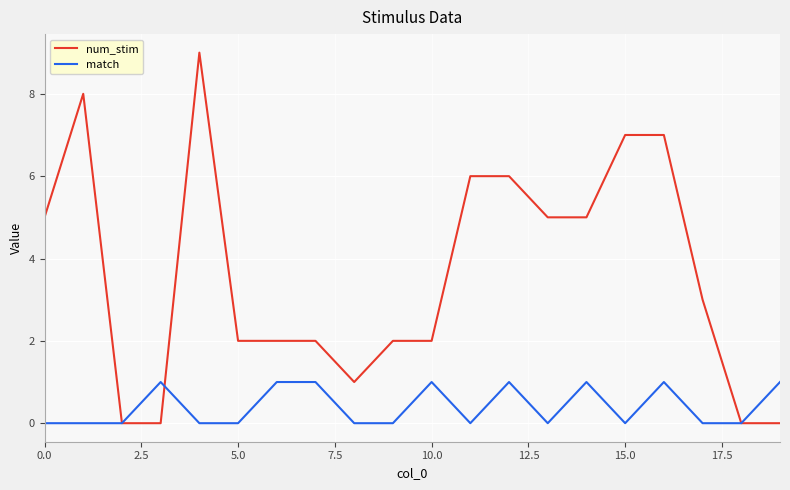

List the series in order of their overall mean, lowest first.

match, num_stim